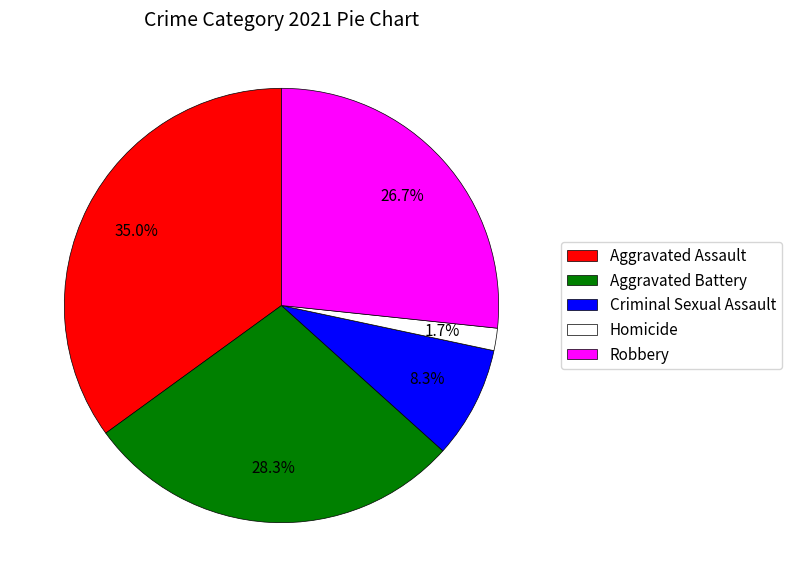

Which has a higher value, Homicide or Aggravated Assault?

Aggravated Assault